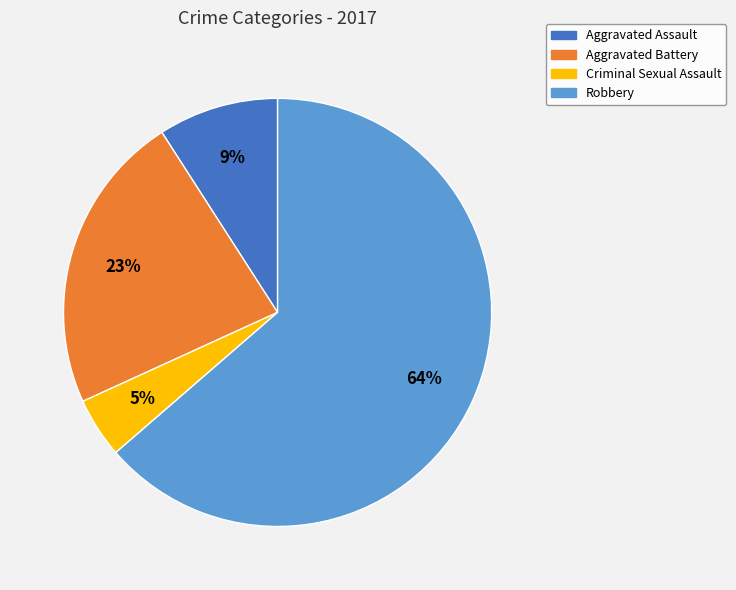

Is there a majority slice in this chart?

Yes